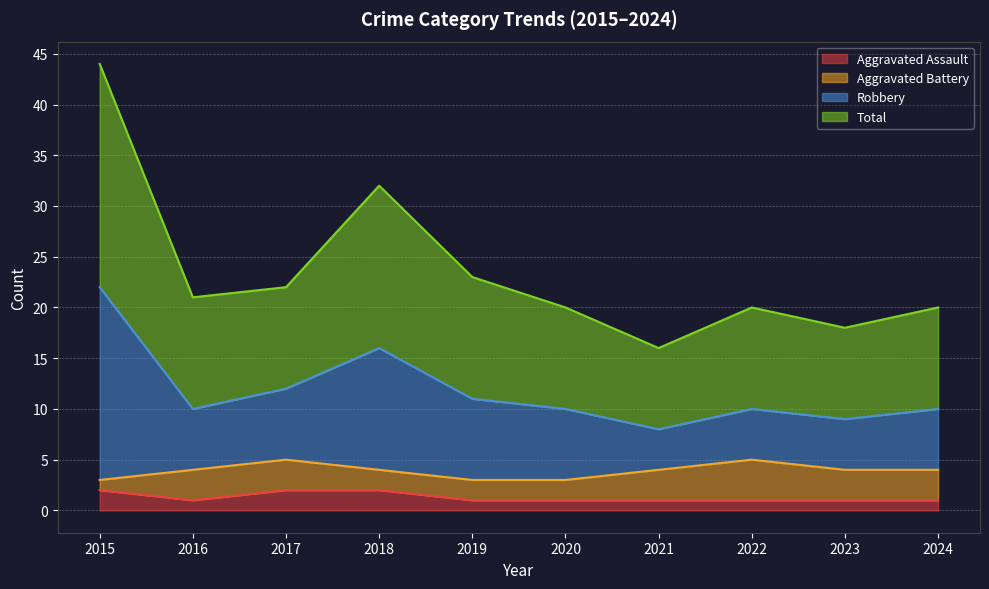

True or false: Aggravated Assault has a value of 1 at 2020.

True